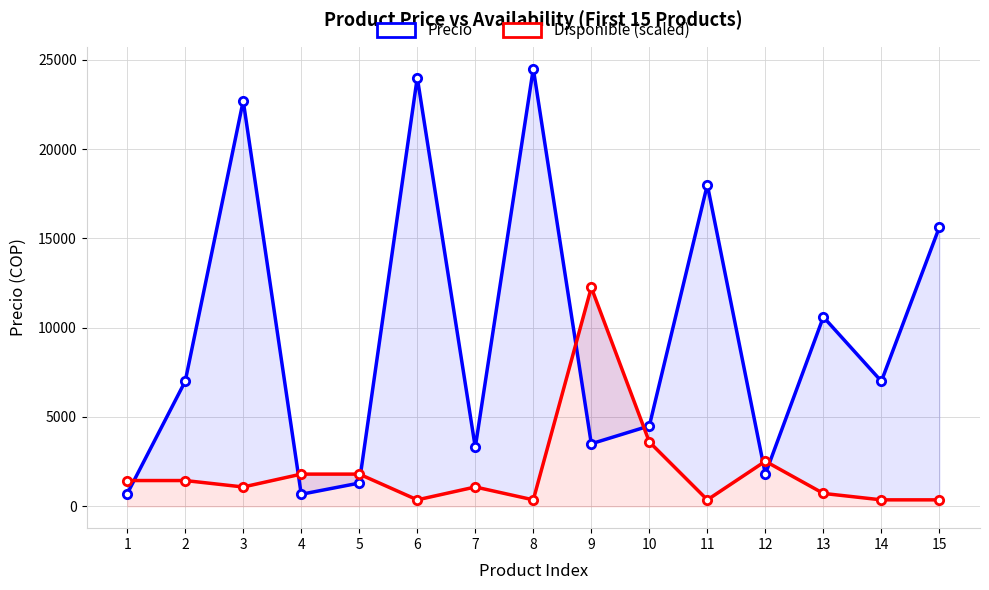

Where is Disponible (scaled) nearest to the value 6305?

10